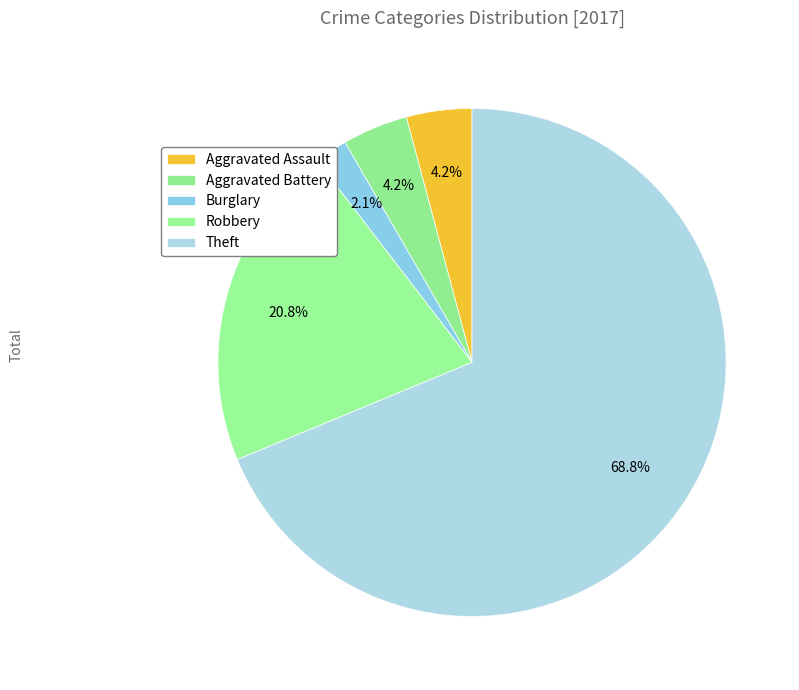

What is the ratio of the value at Burglary to the value at Aggravated Battery?

0.5